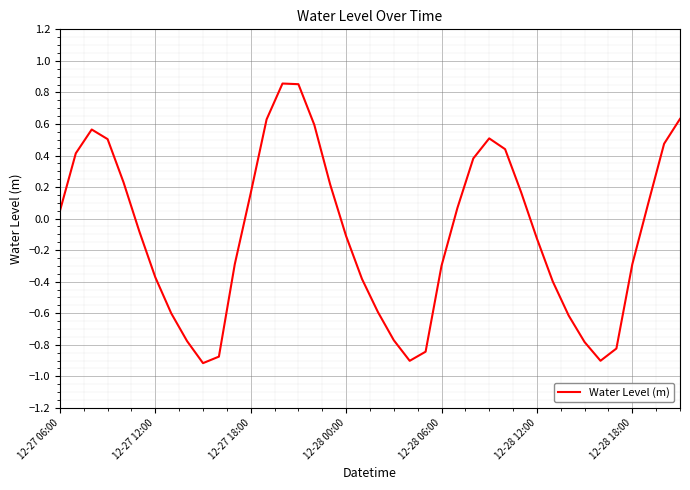

What is the difference between the maximum and minimum values?

1.8